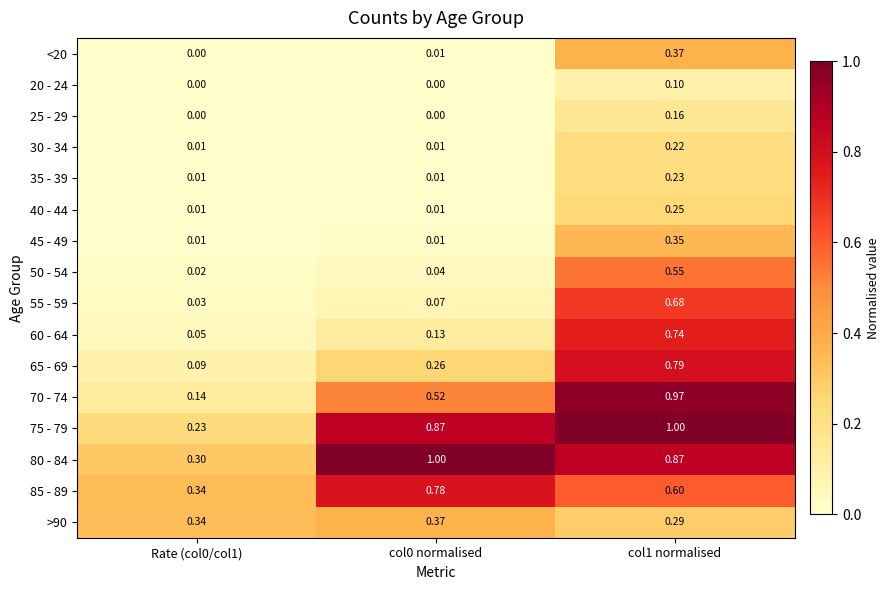

Is the value of 70 - 74 at Rate (col0/col1) greater than the value of 35 - 39 at Rate (col0/col1)?

Yes